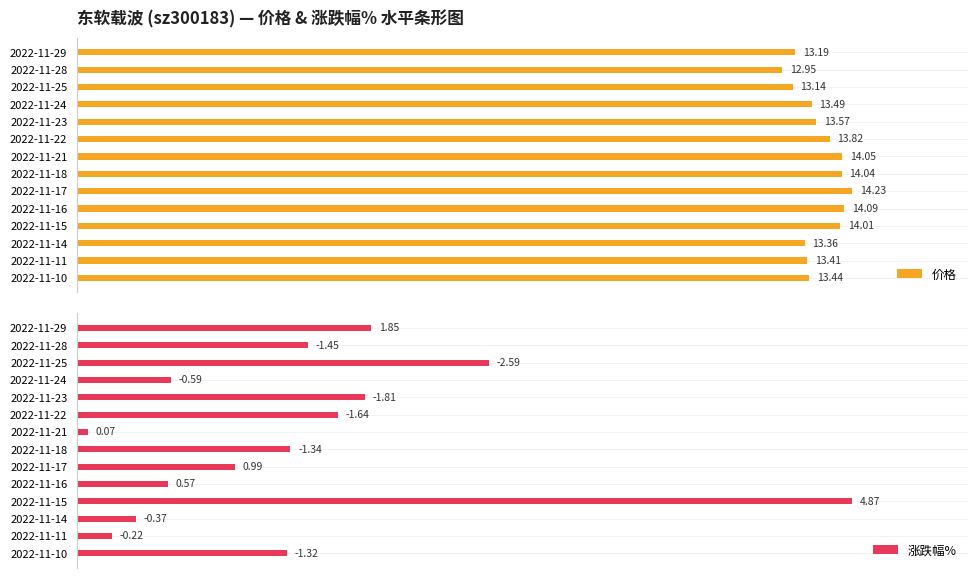

List the series in order of their overall mean, highest first.

价格, 涨跌幅%